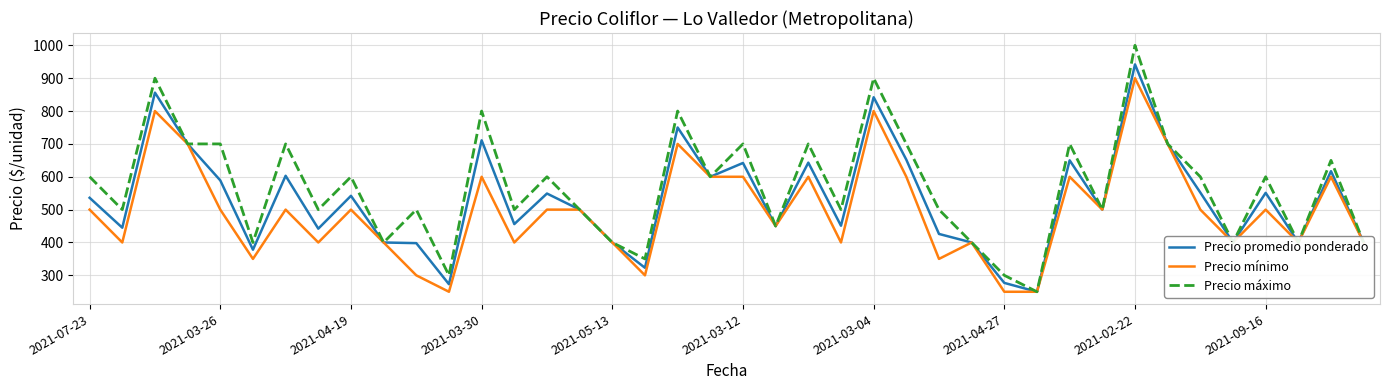

List the series in order of their peak value, highest first.

Precio máximo, Precio promedio ponderado, Precio mínimo